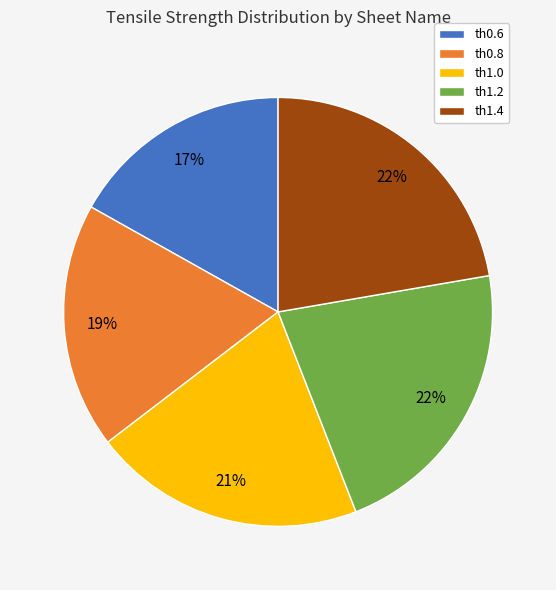

What is the smallest slice in the pie chart?

th0.6